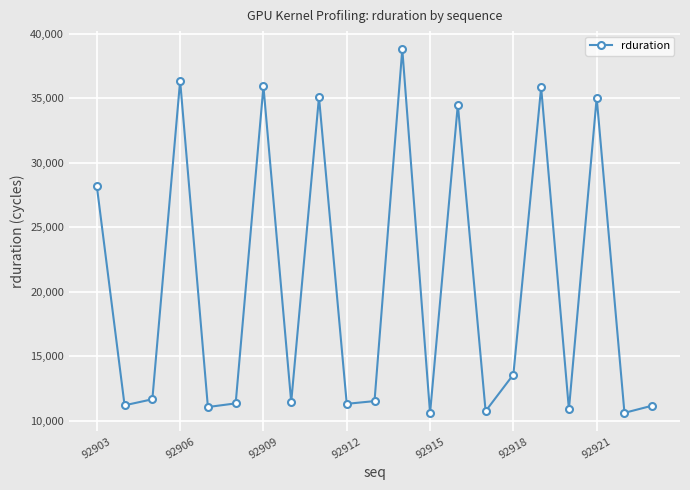

What is the value of the 11th point from the left?

11511